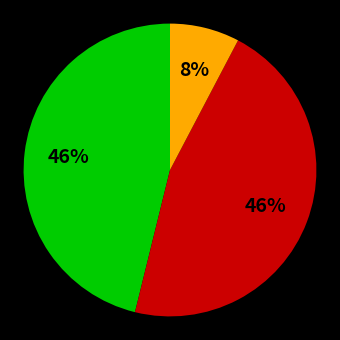

Does any single category account for the majority?

No